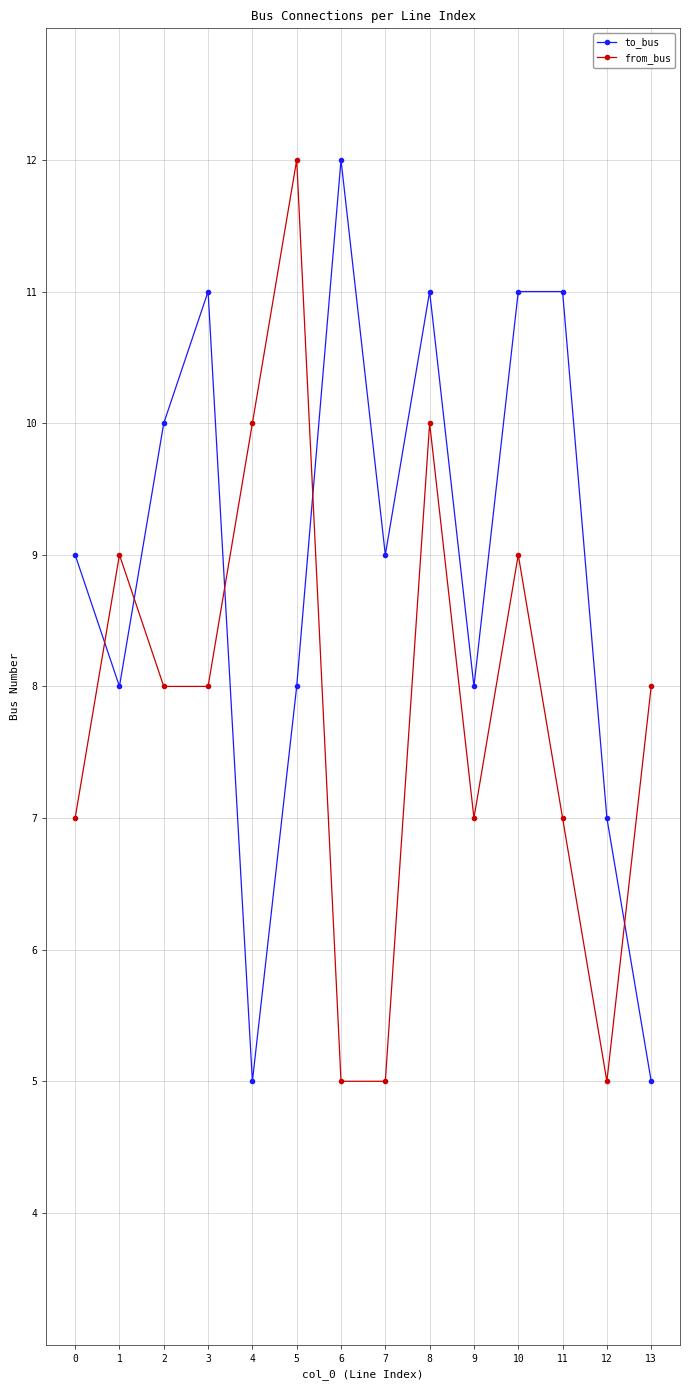

What is the value of the from_bus point at the 10th from the left?

7